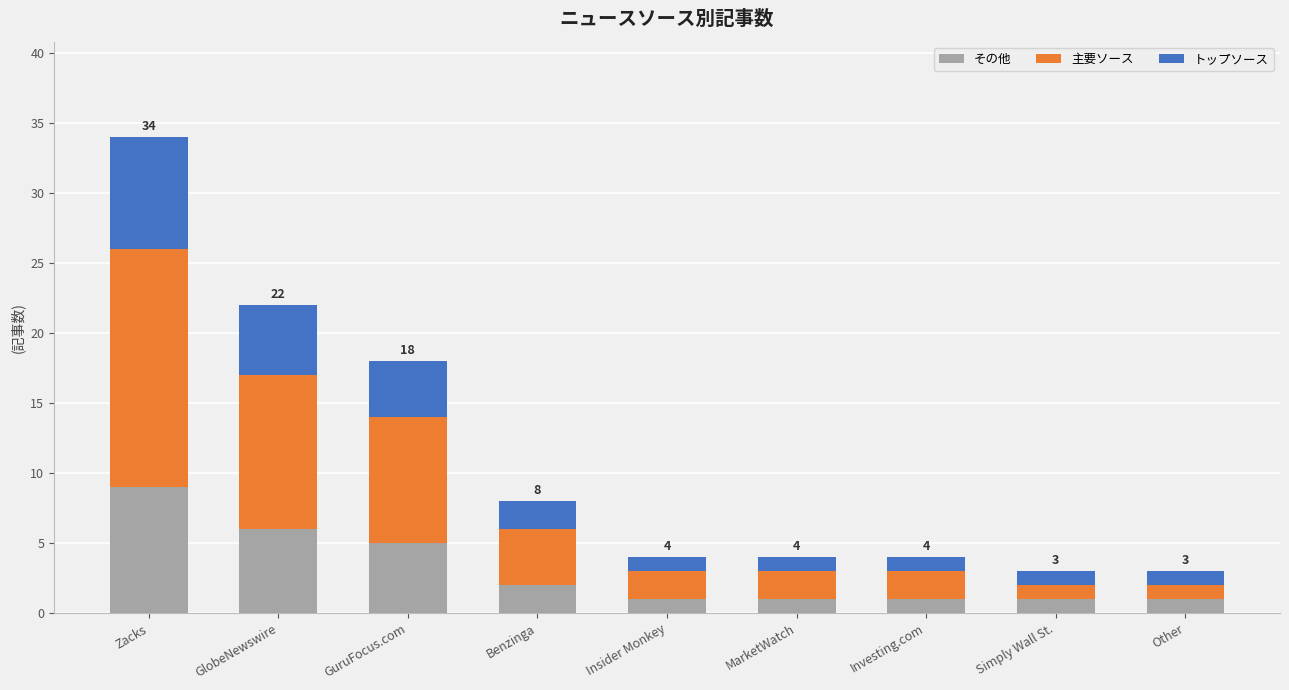

What value does the その他 series have at GlobeNewswire?

6